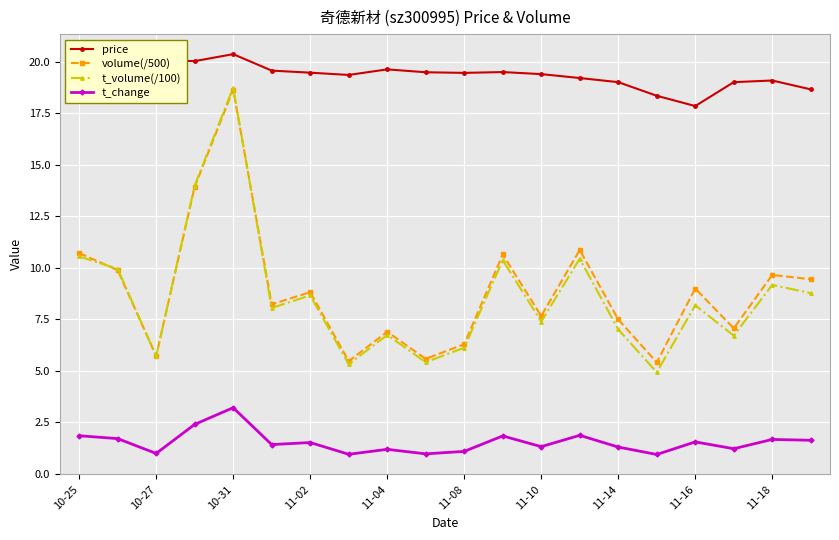

What is the minimum value for t_change?

0.9